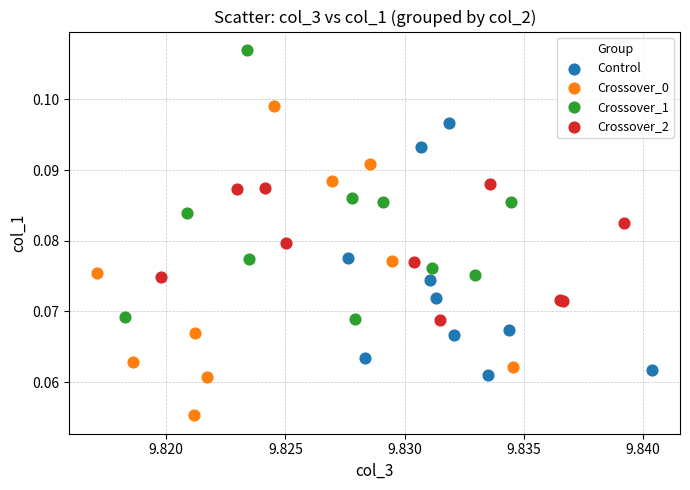

Which series contains the lowest Y value?

Crossover_0